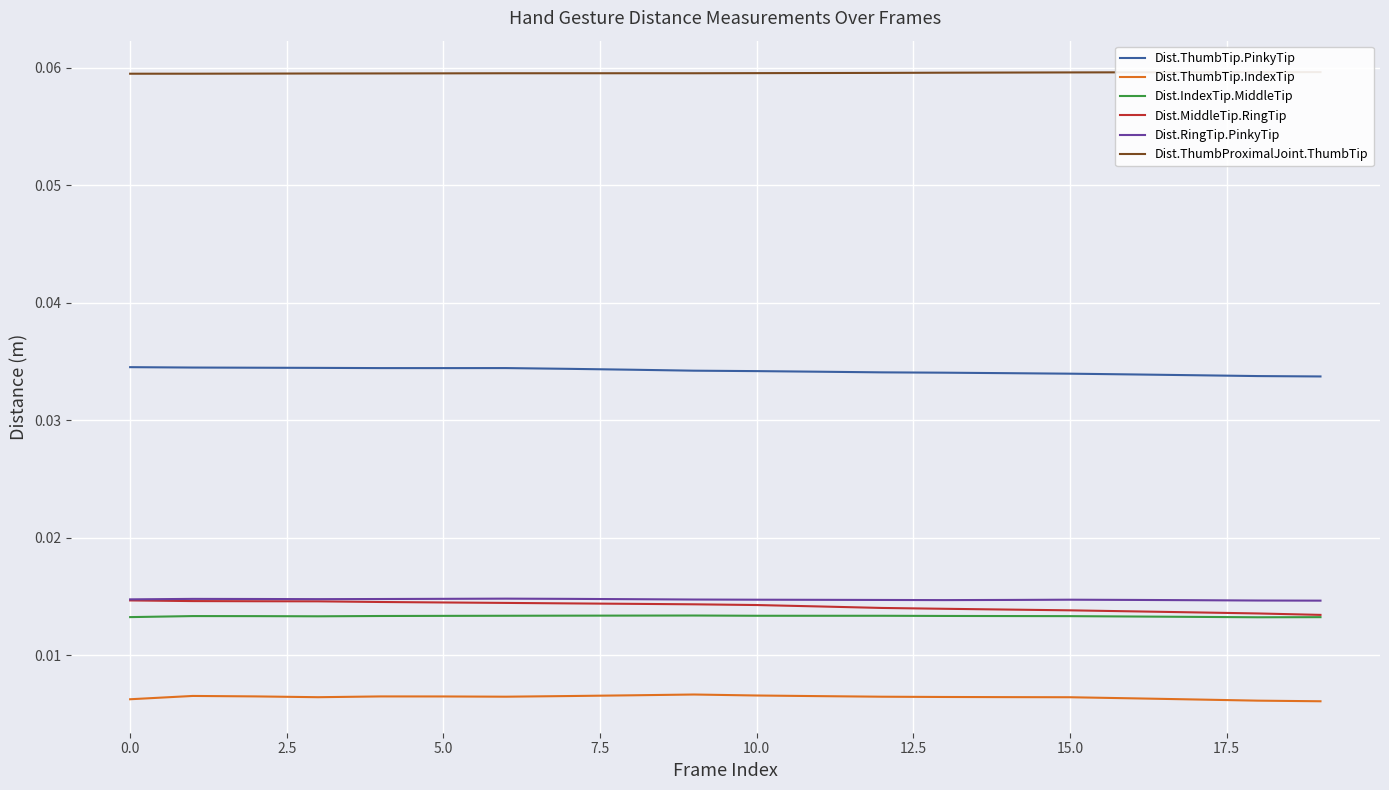

What is the label of the 8th point from the right?

12